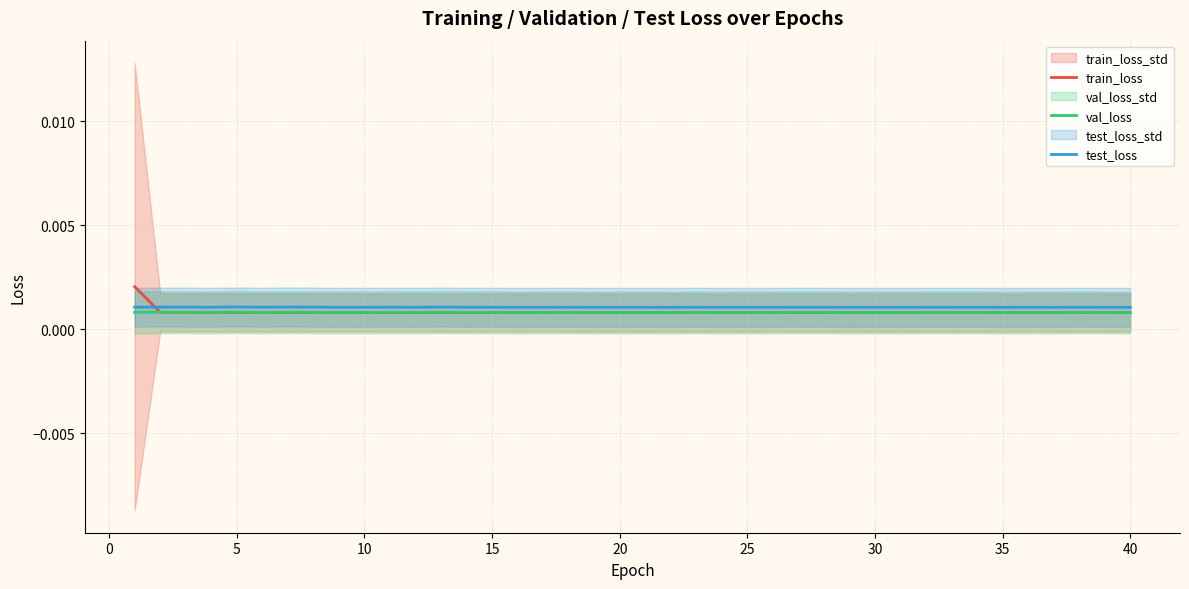

After their last crossing, which series has the higher values: test_loss or train_loss?

test_loss